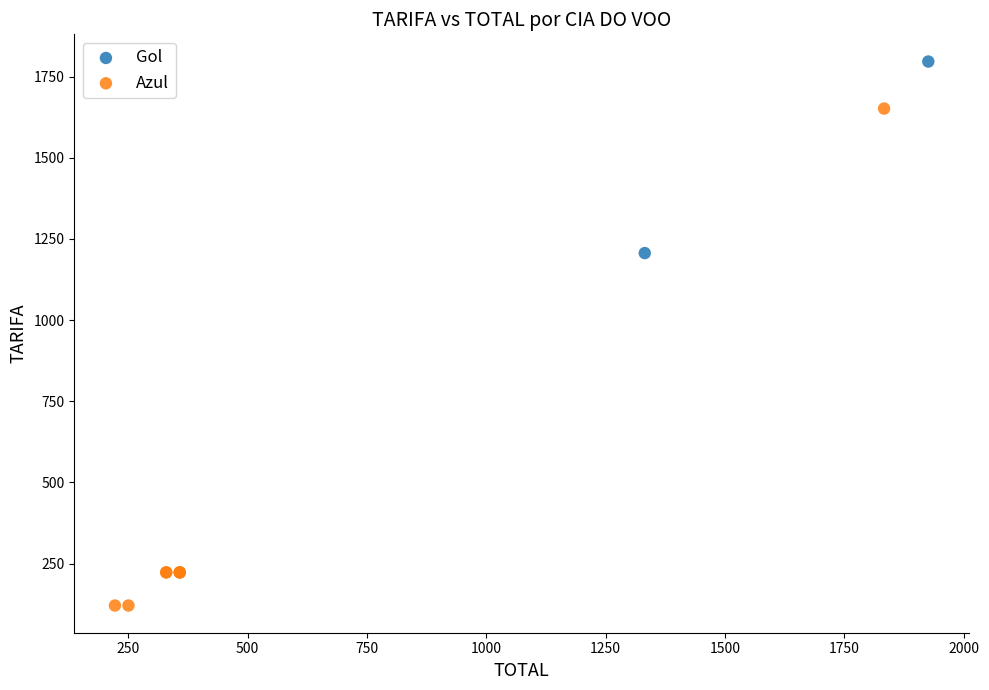

What are all the series names shown in the legend?

Gol, Azul